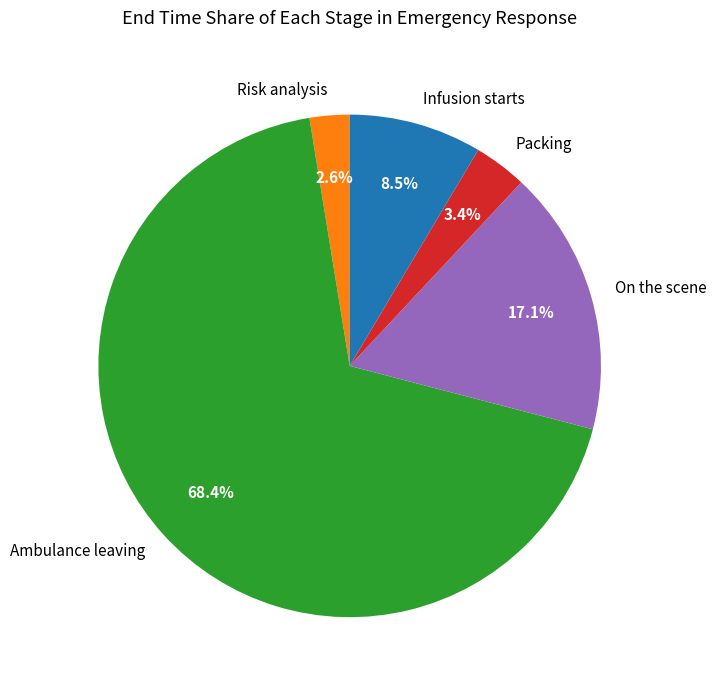

Which category accounts for the majority?

Ambulance leaving